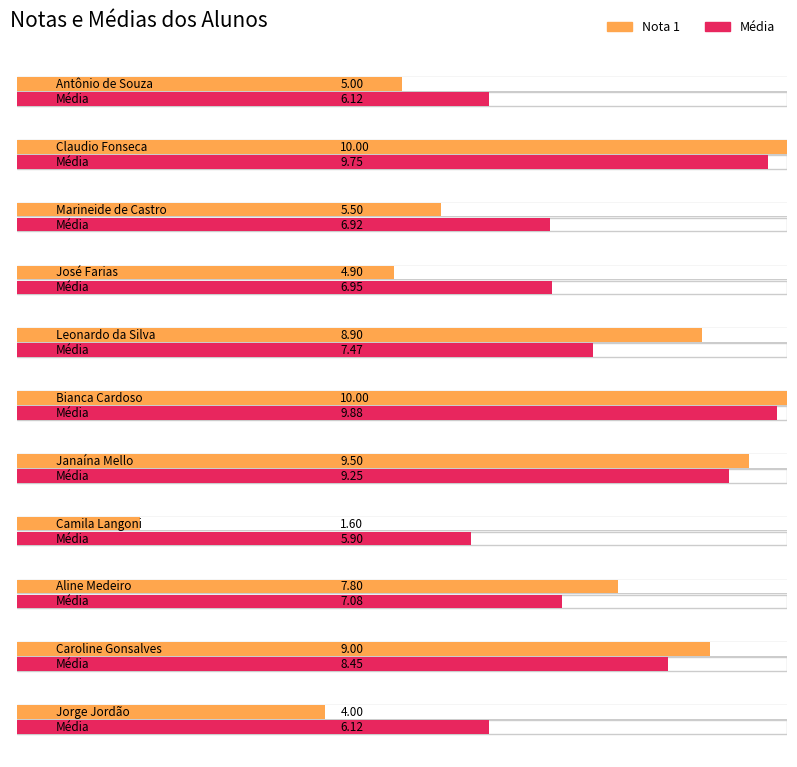

Is the value of Média at Claudio Fonseca greater than the value of Nota 1 at José Farias?

Yes